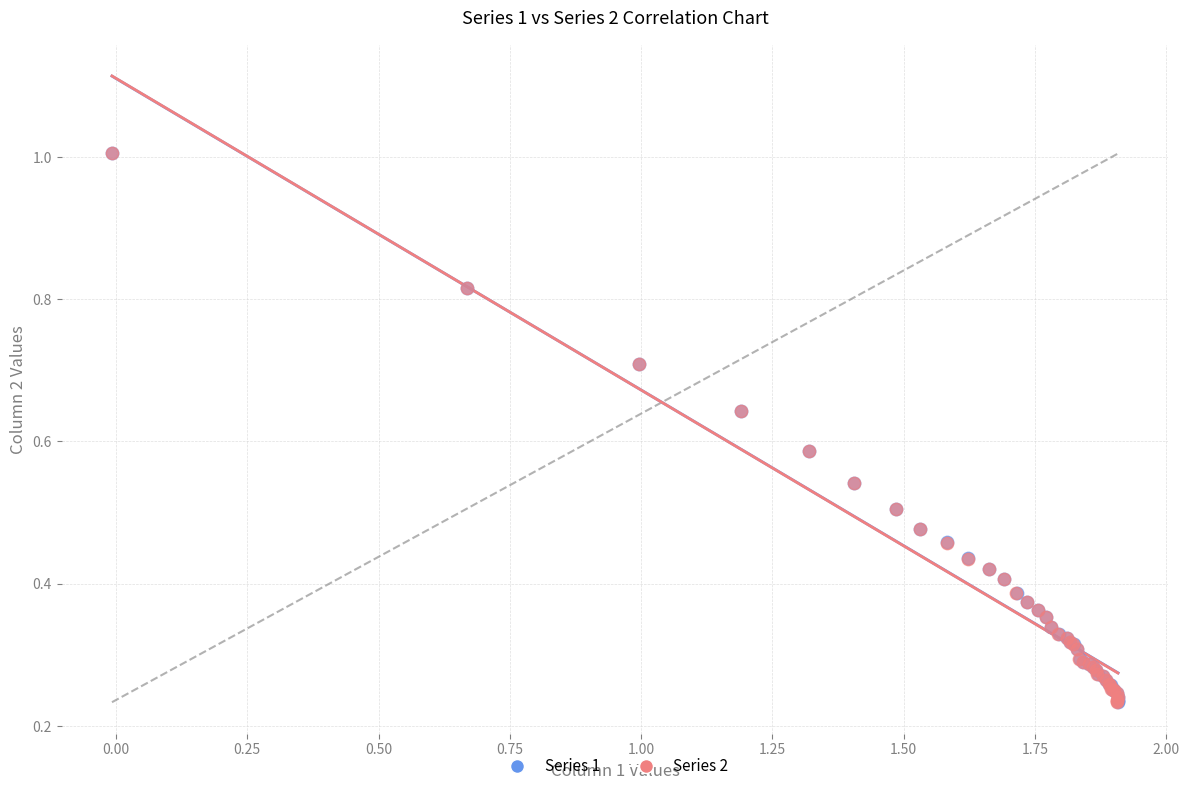

Which series has the widest spread of Y values?

Series 2